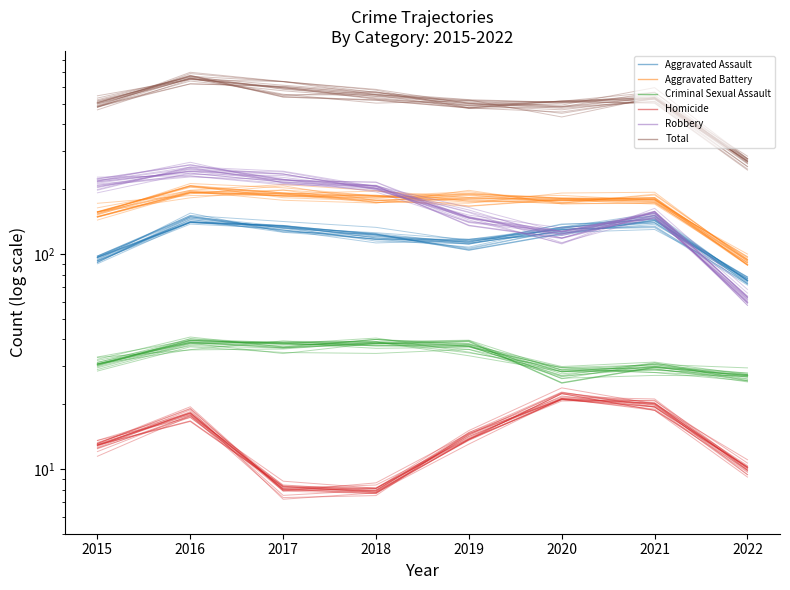

True or false: Total and Aggravated Battery cross at least once.

False